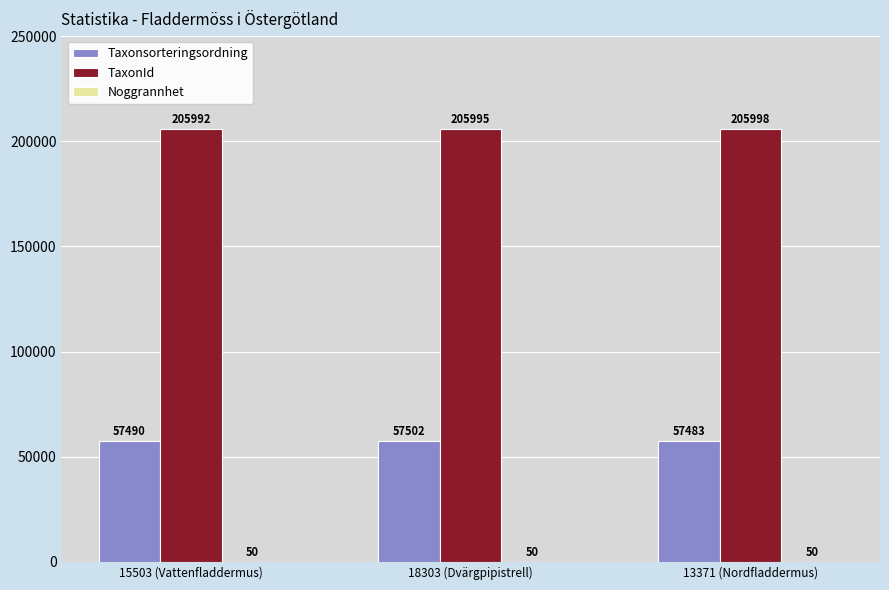

Which label corresponds to the largest value in the chart?

13371 (Nordfladdermus)